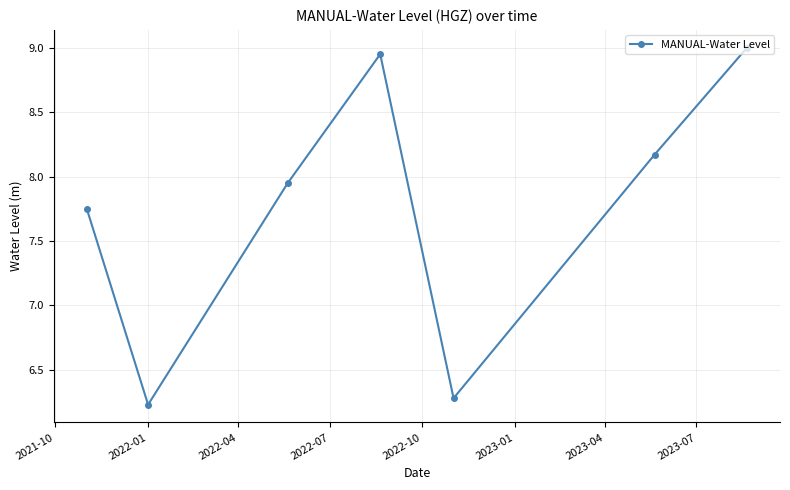

True or false: the data has more than 0 interior local peaks.

True